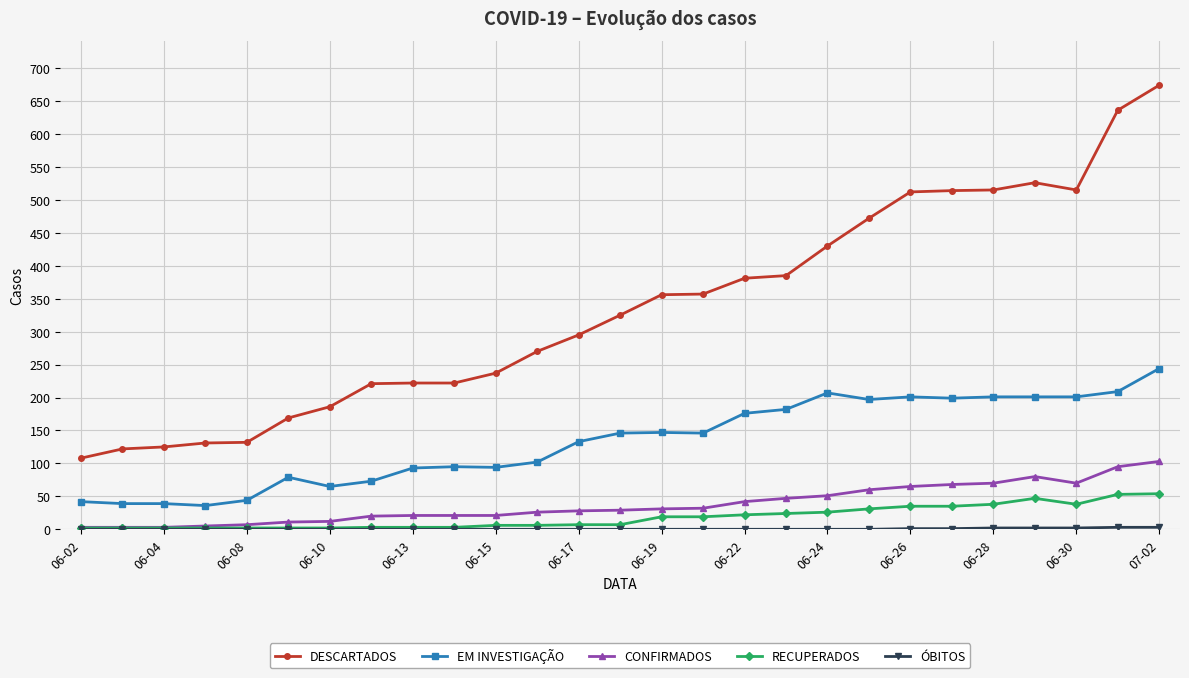

Which series has the largest range (max minus min)?

DESCARTADOS